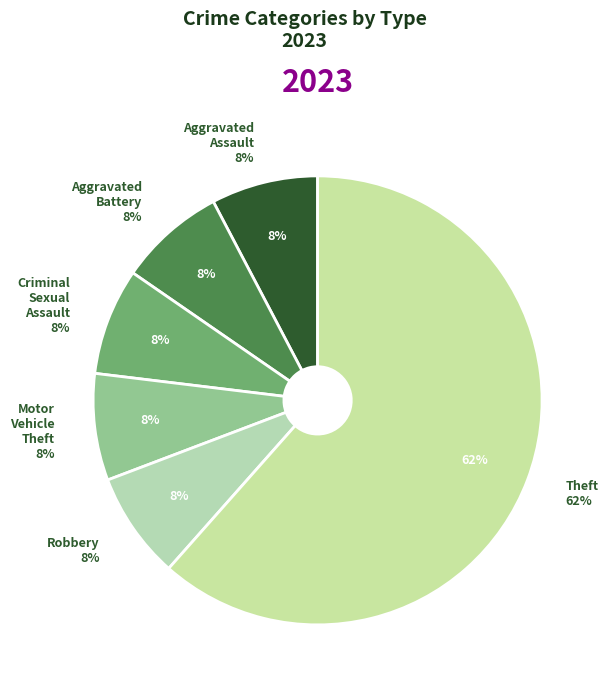

Rank the categories by value from highest to lowest.

Theft, Aggravated Assault, Aggravated Battery, Criminal Sexual Assault, Motor Vehicle Theft, Robbery